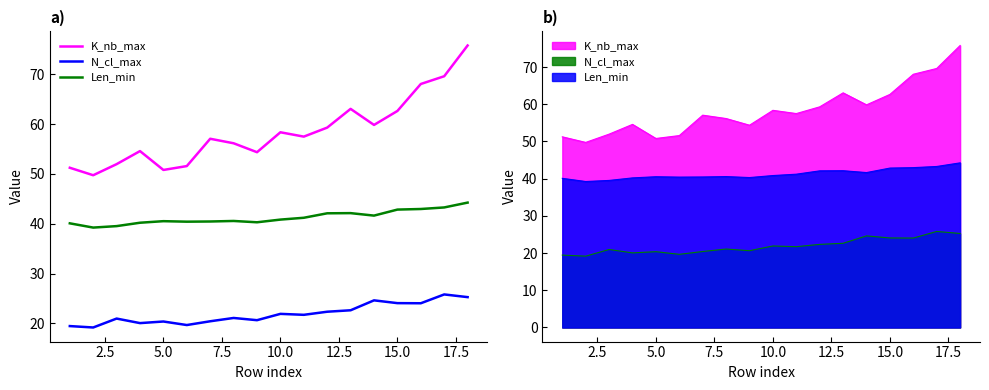

At 12.5, list the series in order from smallest to largest.

N_cl_max, Len_min, K_nb_max